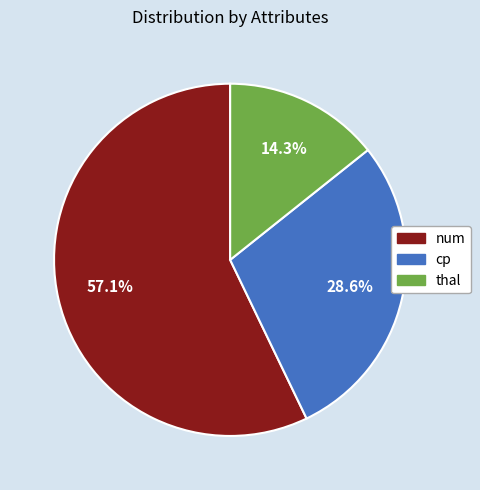

Which category has the biggest portion of the pie?

num